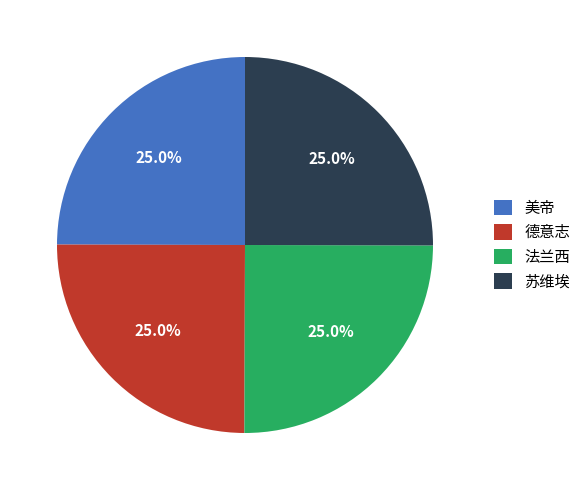

Approximately how many times larger is the value at 苏维埃 compared to 美帝?

1.0